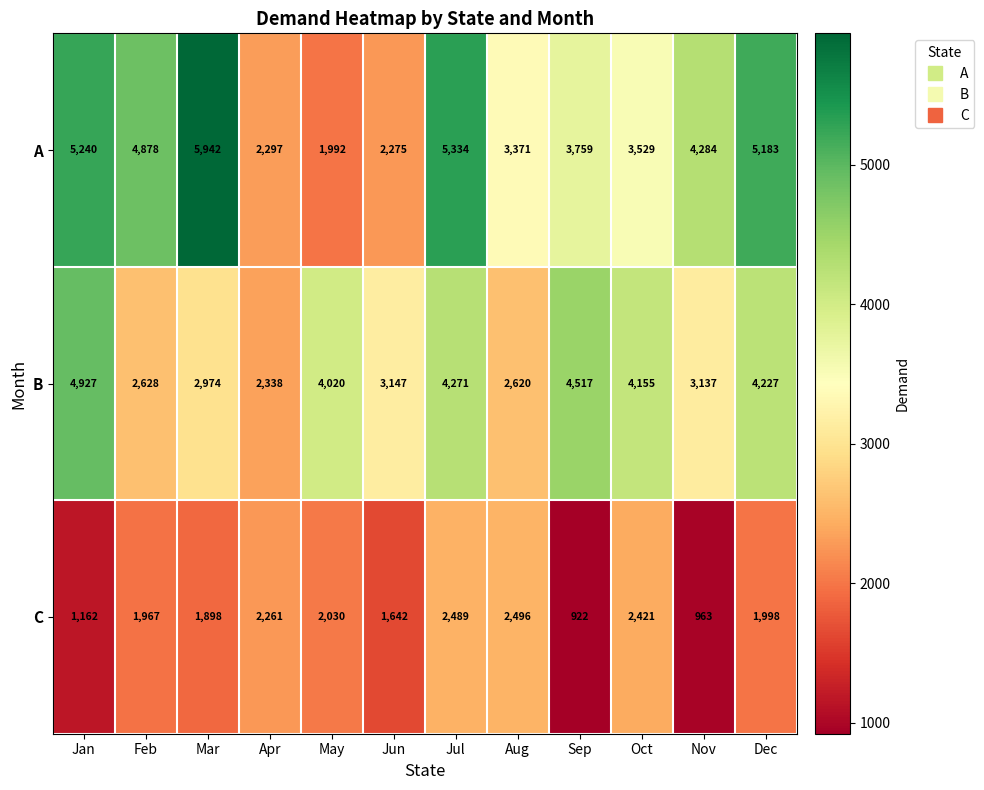

Which series has the largest total across all categories?

A